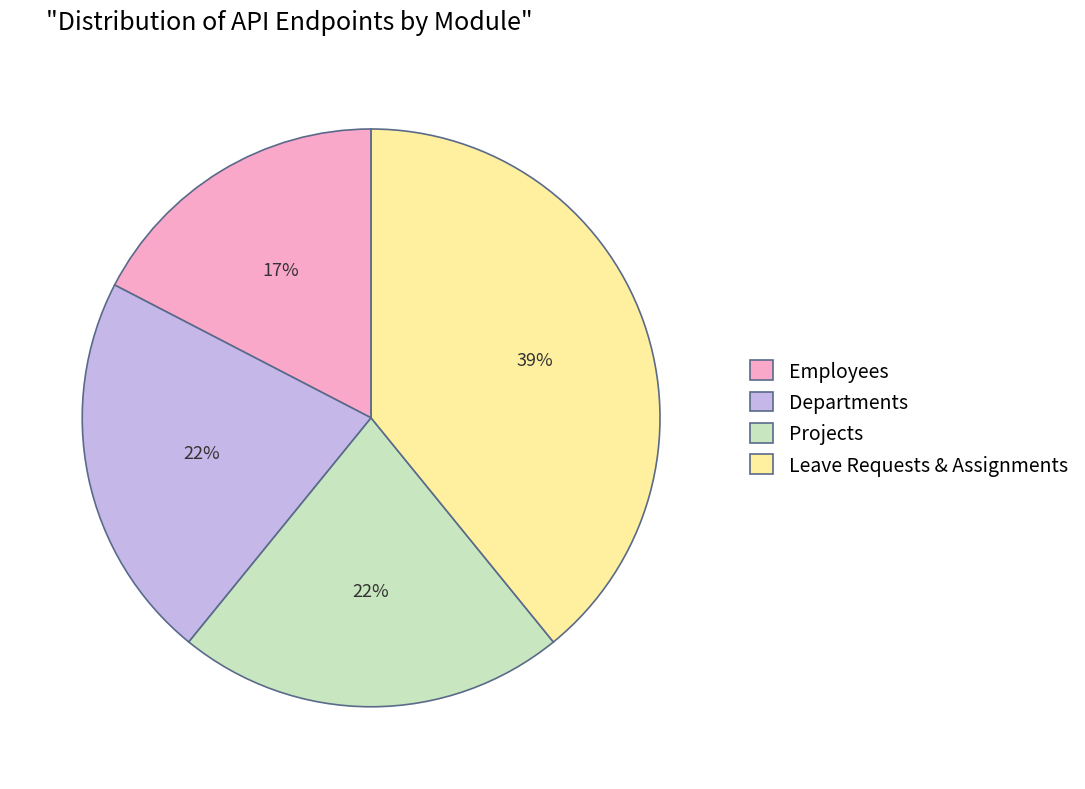

To the nearest percent, what portion does Leave Requests & Assignments represent?

39%